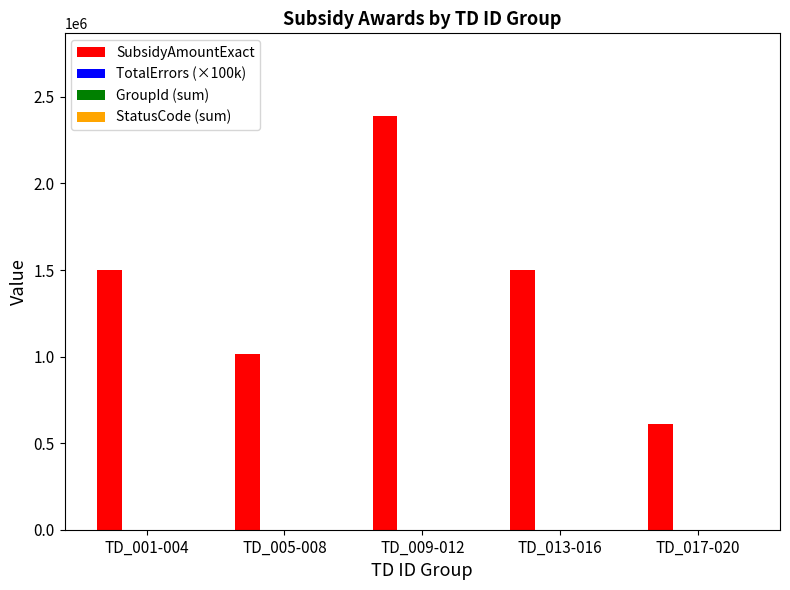

The SubsidyAmountExact series shows 791008 at TD_009-012. True or false?

False